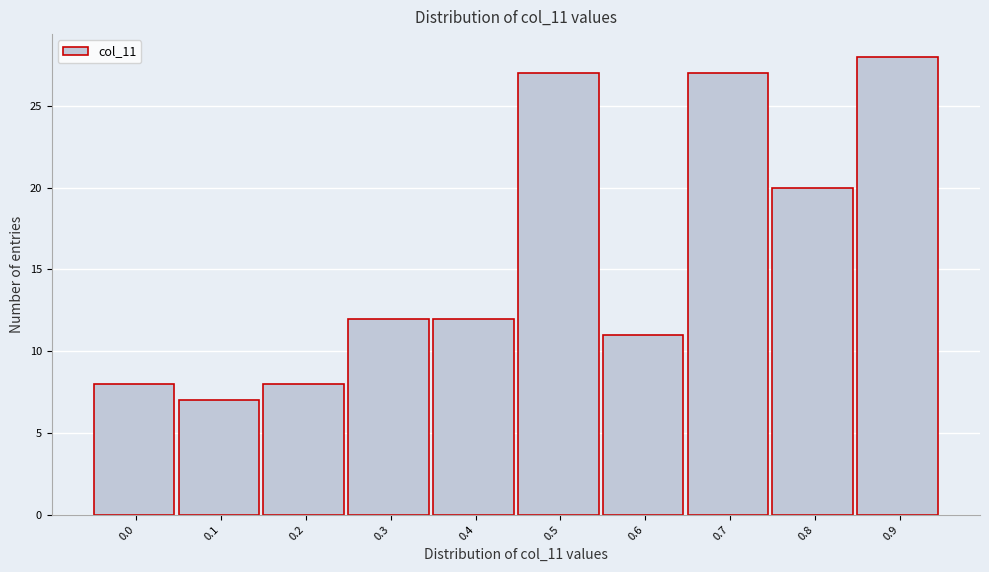

Reading left to right, transcribe all the data shown in this chart.

0.0=8	0.1=7	0.2=8	0.3=12	0.4=12	0.5=27	0.6=11	0.7=27	0.8=20	0.9=28